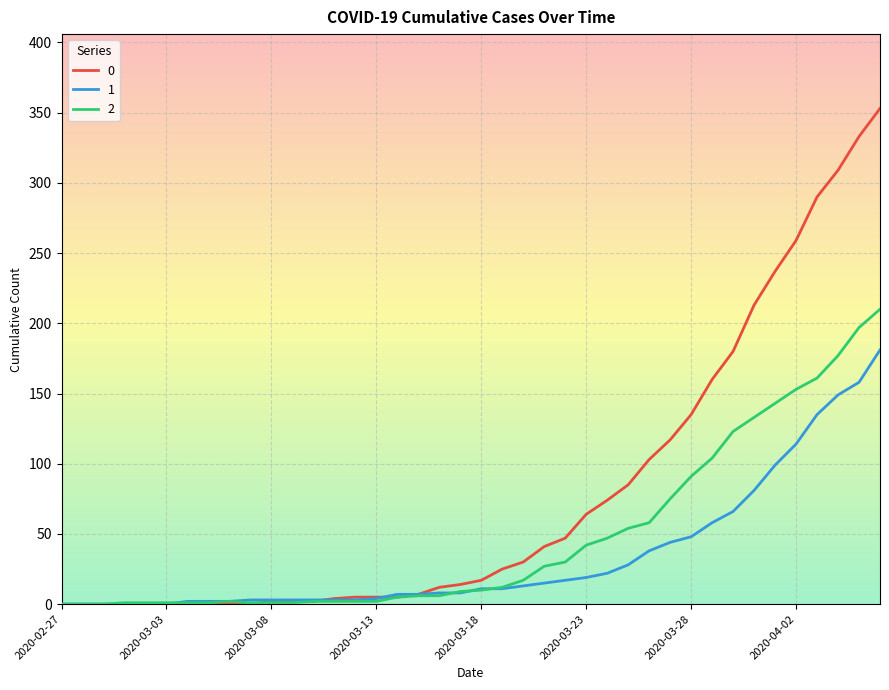

At how many categories does at least one series exceed 89?

12